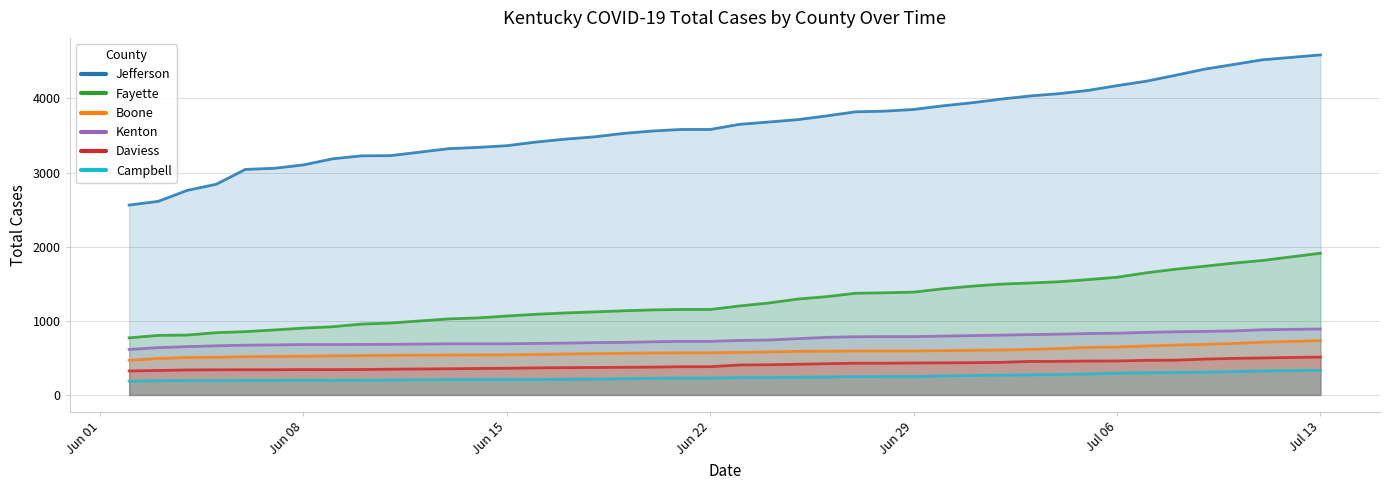

How many series are shown in this chart?

6